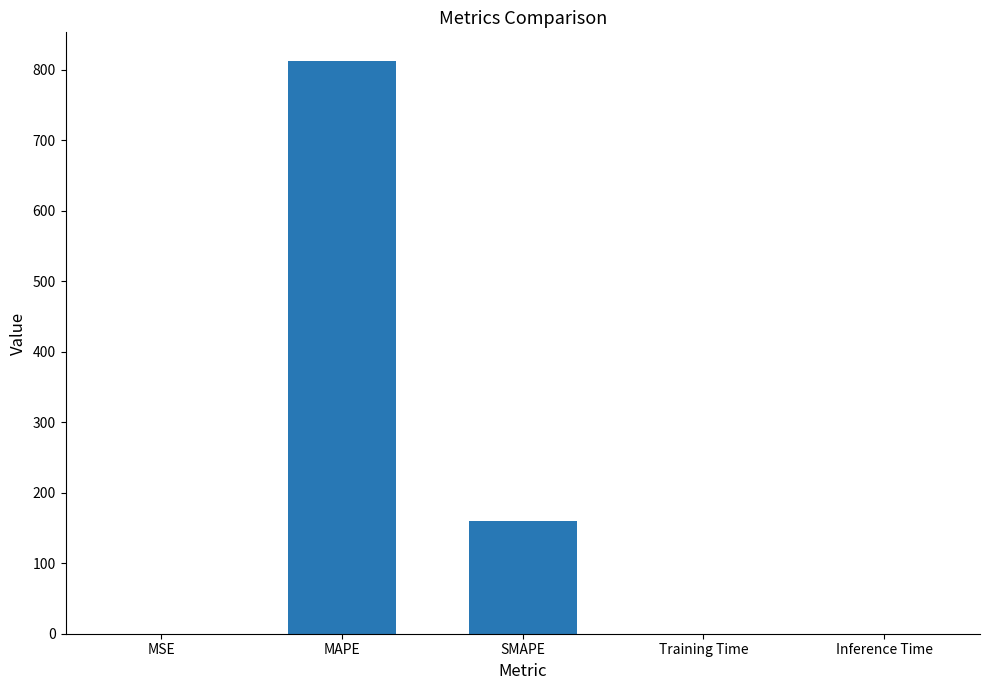

At which category does the chart reach its peak across all series?

MAPE